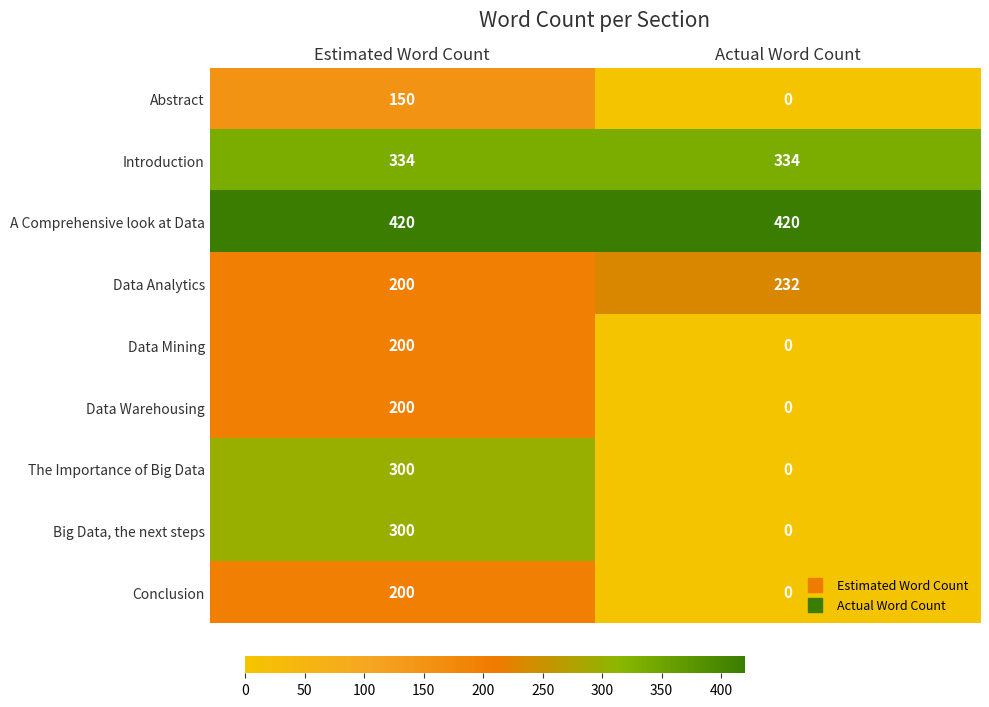

What is the difference between the maximum and minimum values in the Data Analytics series?

32